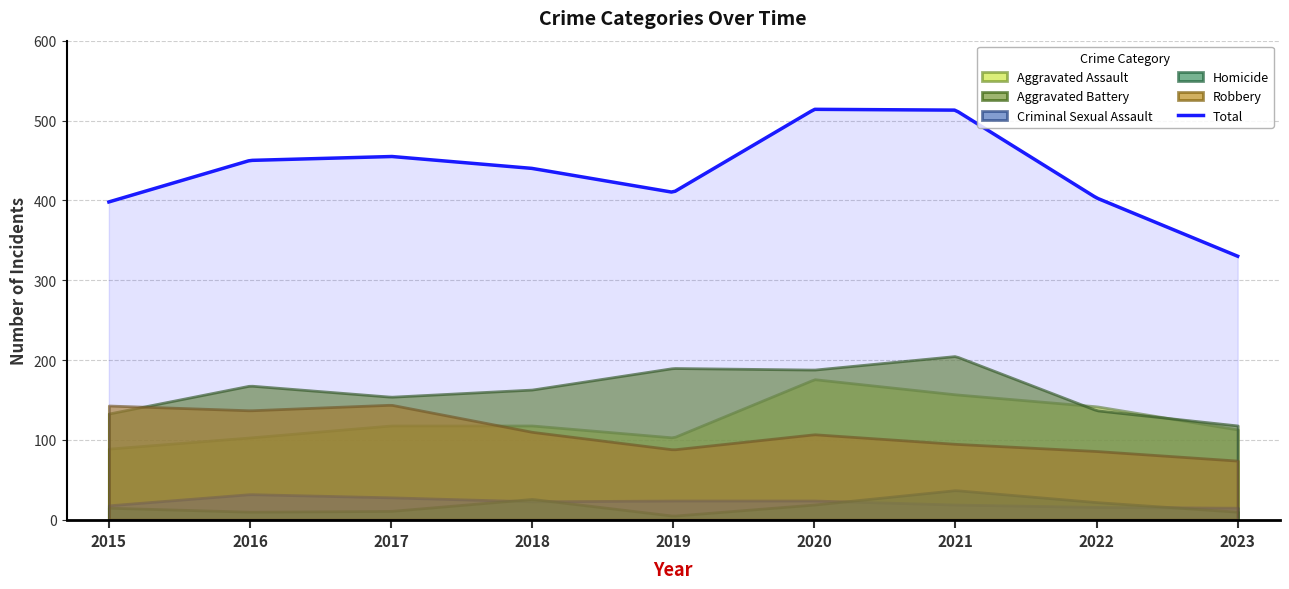

Reading left to right, transcribe all the data shown in this chart.

Aggravated Assault: 2015=89	2016=103	2017=118	2018=118	2019=103	2020=176	2021=157	2022=142	2023=113
Aggravated Battery: 2015=133	2016=168	2017=154	2018=163	2019=190	2020=188	2021=205	2022=137	2023=118
Criminal Sexual Assault: 2015=18	2016=32	2017=28	2018=23	2019=24	2020=24	2021=19	2022=16	2023=15
Homicide: 2015=15	2016=10	2017=11	2018=26	2019=5	2020=19	2021=37	2022=22	2023=10
Robbery: 2015=143	2016=137	2017=144	2018=110	2019=88	2020=107	2021=95	2022=86	2023=74